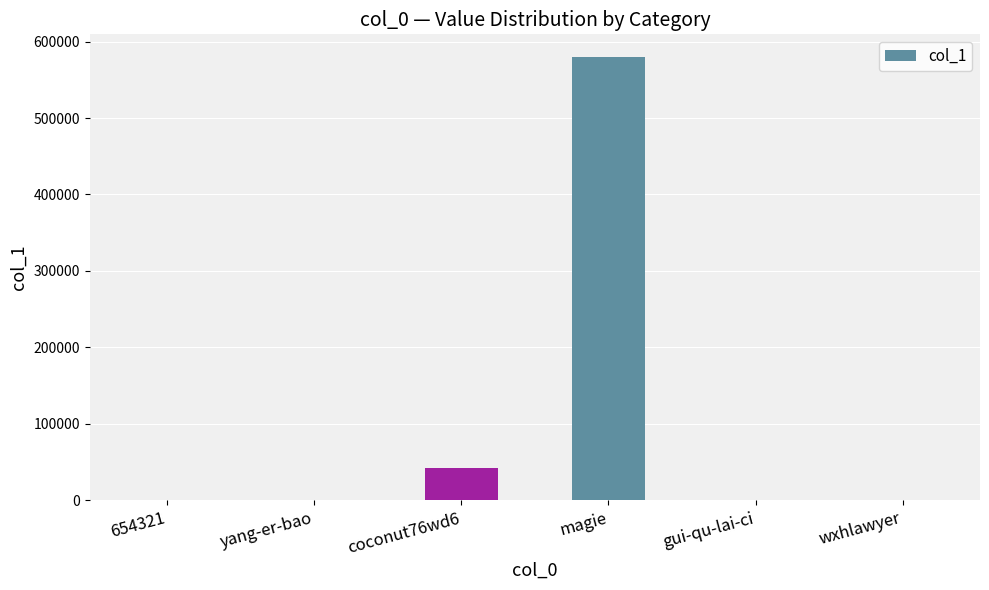

What is the greatest value displayed?

580377